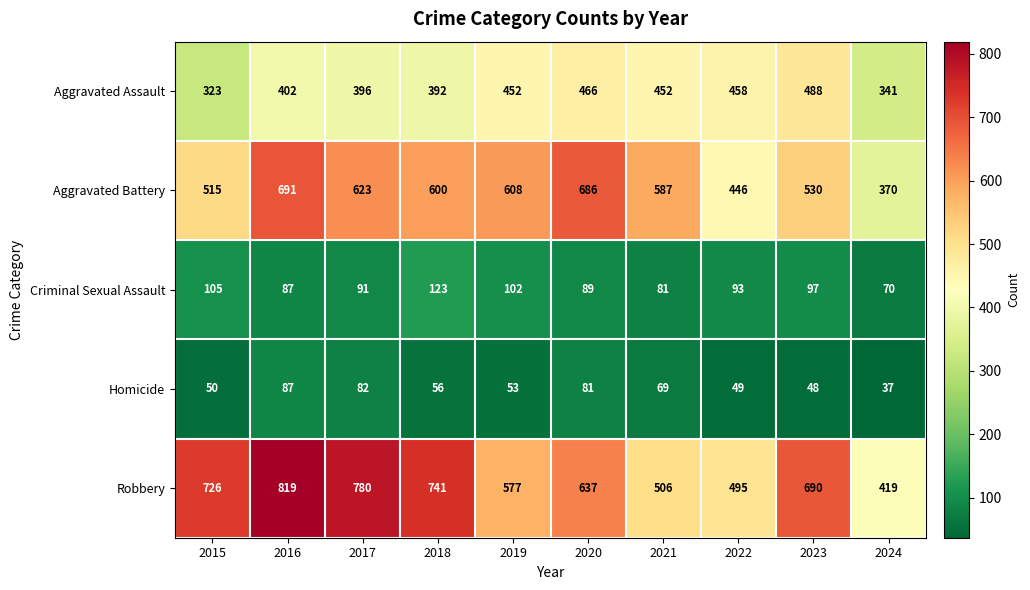

What is the spread (max minus min) of values at 2022?

446